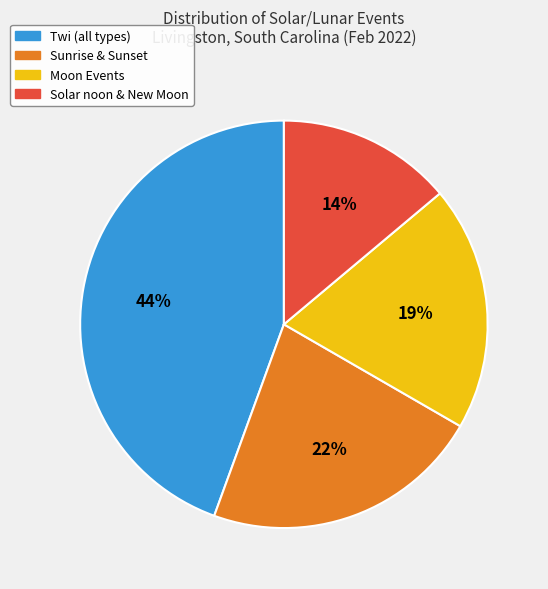

To the nearest percent, what is the average slice percentage?

25%